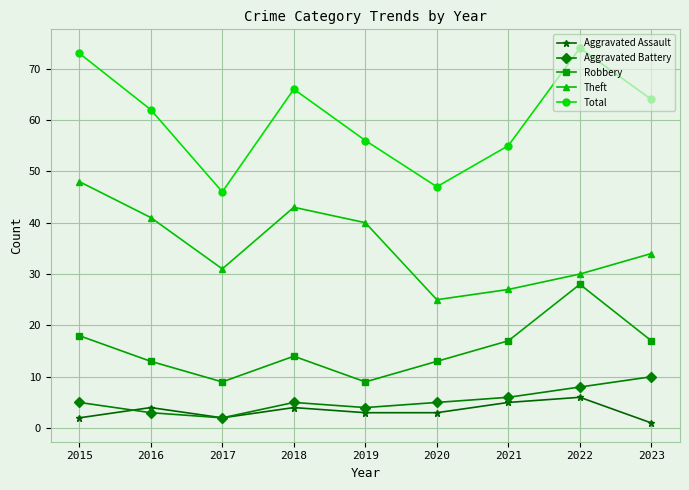

Read the Aggravated Assault value at 2016.

4